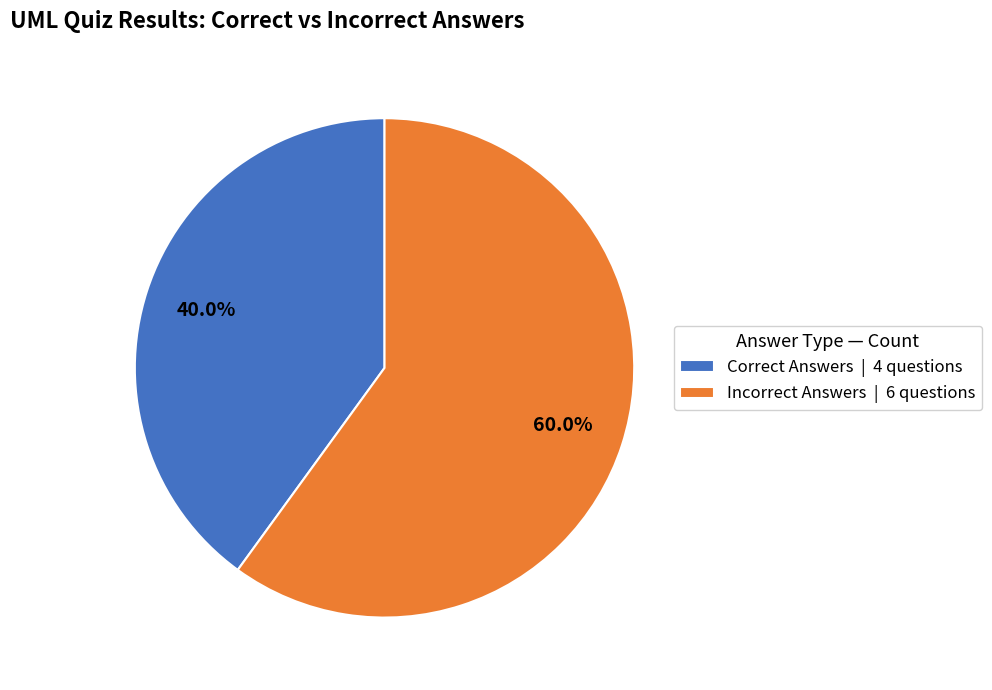

To the nearest percent, what is the average slice percentage?

50%